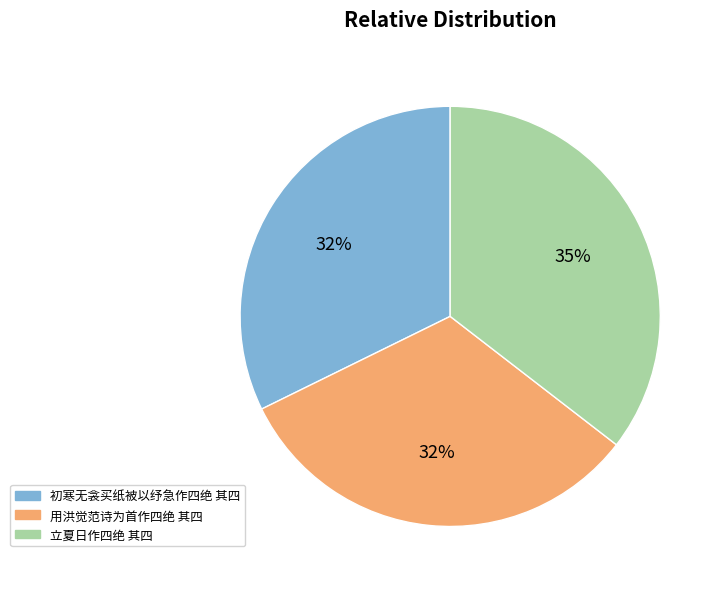

Does 初寒无衾买纸被以纾急作四绝 其四 account for over 50% of the chart?

No